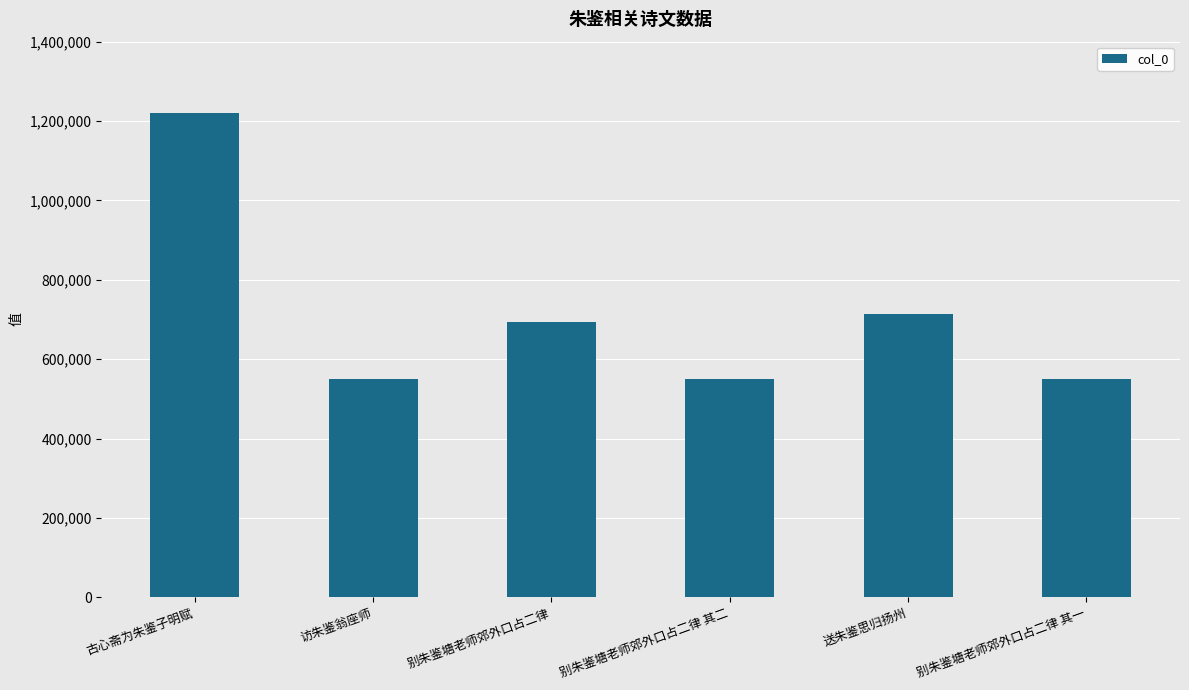

What is the label of the 6th bar from the left?

别朱鉴塘老师郊外口占二律 其一